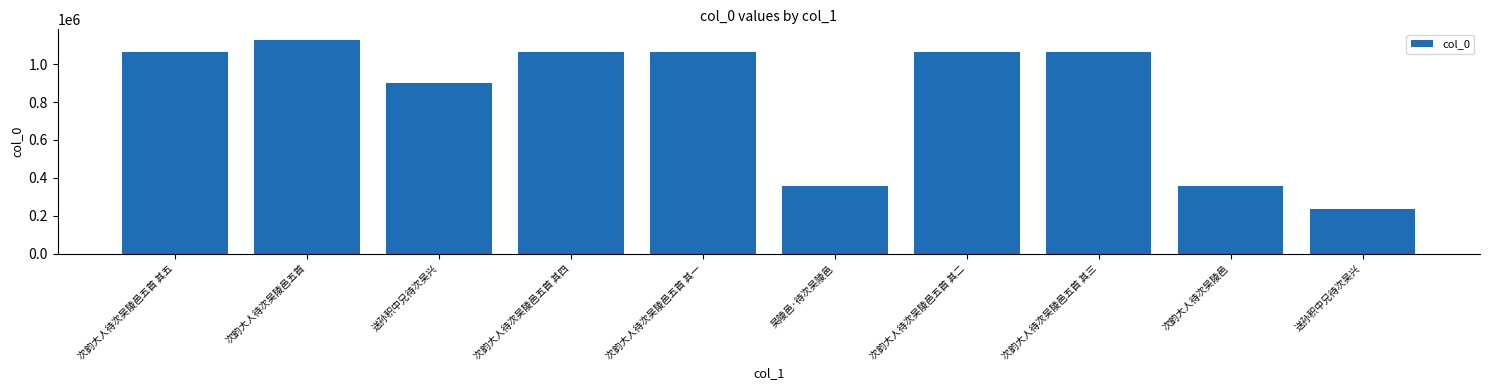

Are the bars grouped side by side (vs. stacked)?

No